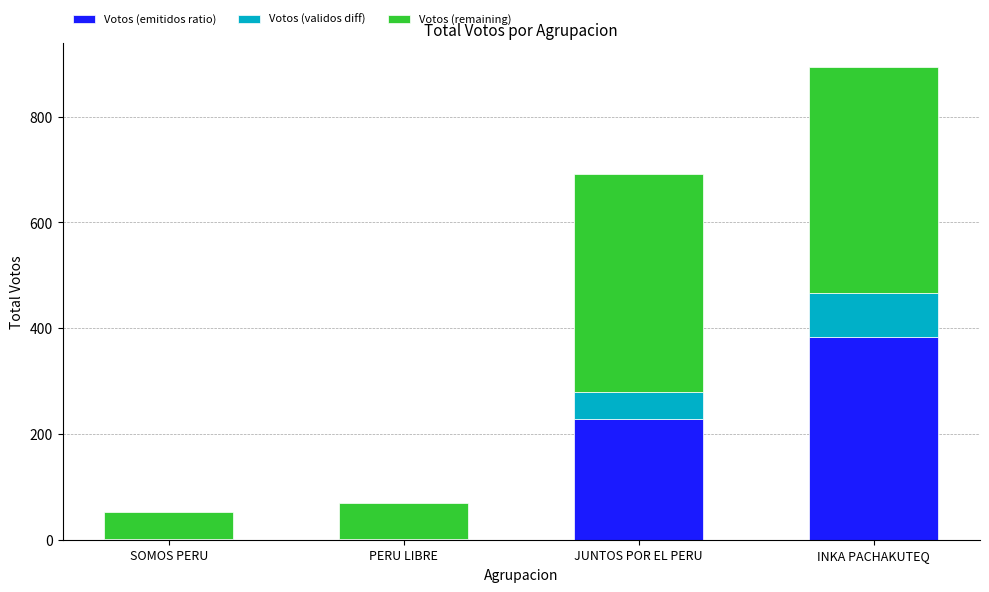

What is the difference between the Votos (emitidos ratio) values at PERU LIBRE and JUNTOS POR EL PERU?

227